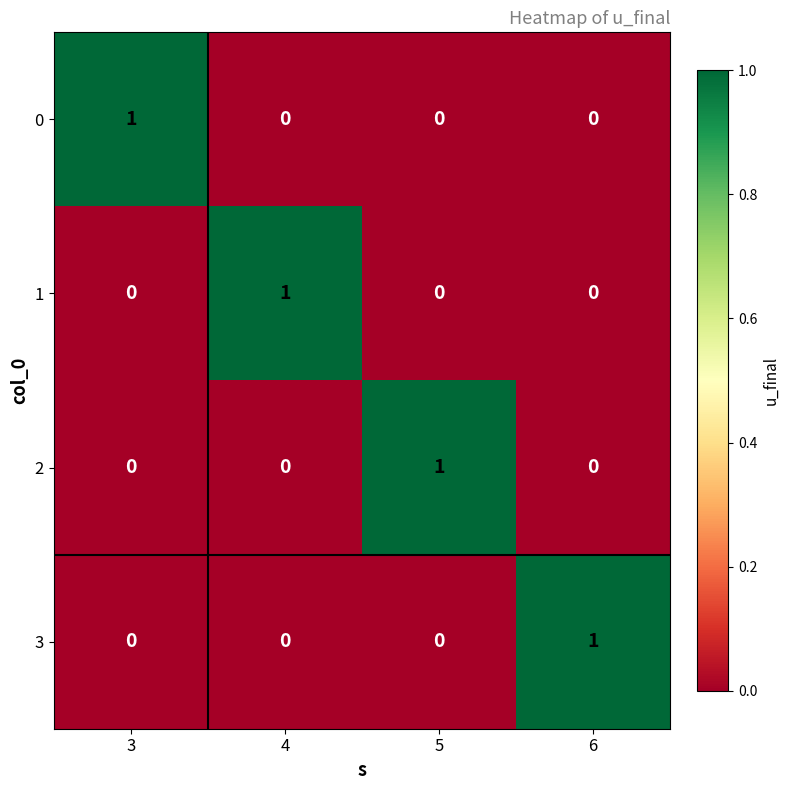

The value of 0 at 5 is 0. True or false?

True